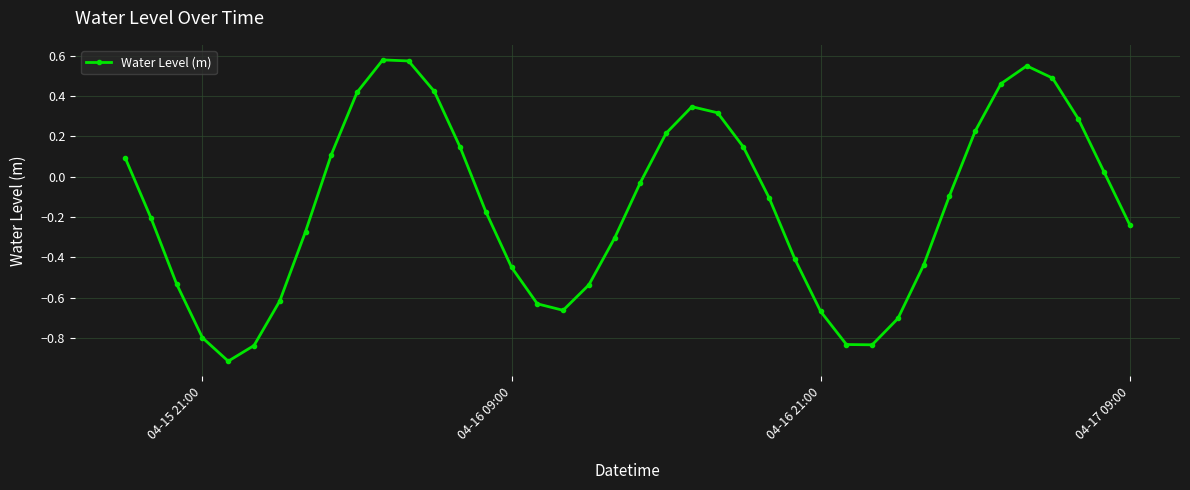

True or false: the data has more than 2 interior local peaks.

True